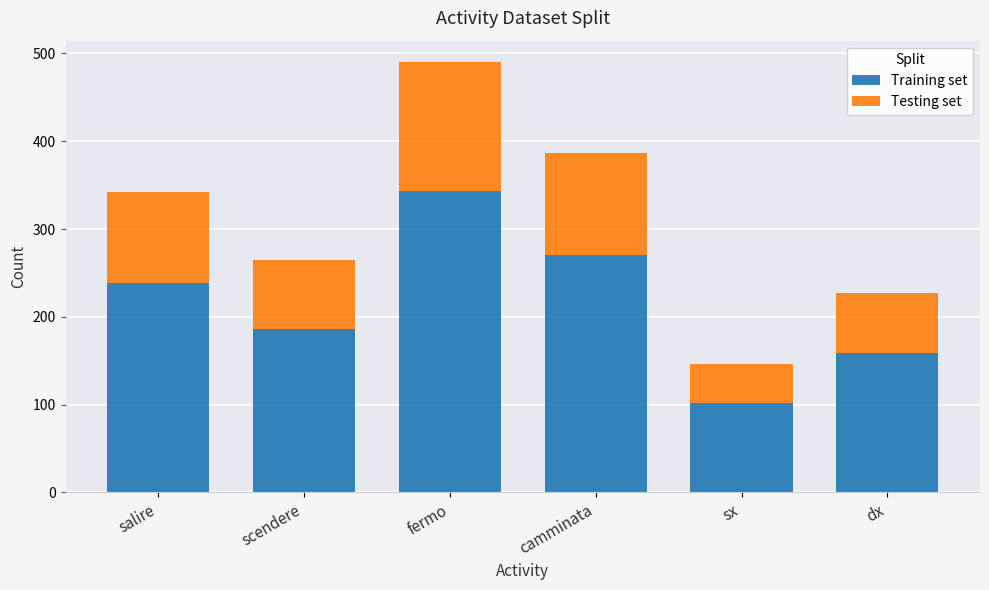

At which label is Training set closest to 222?

salire